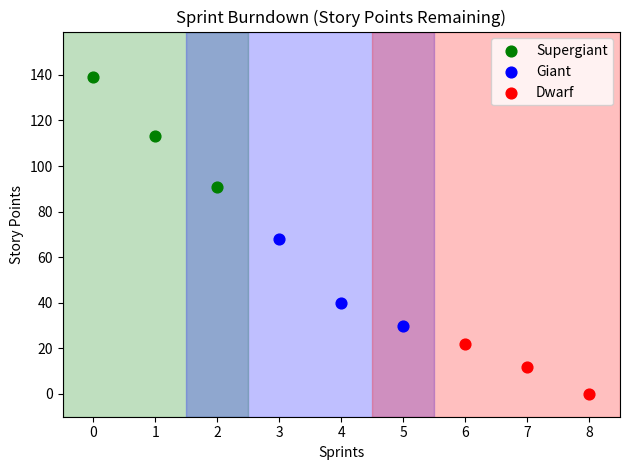

Which series has the widest spread of Y values?

Supergiant